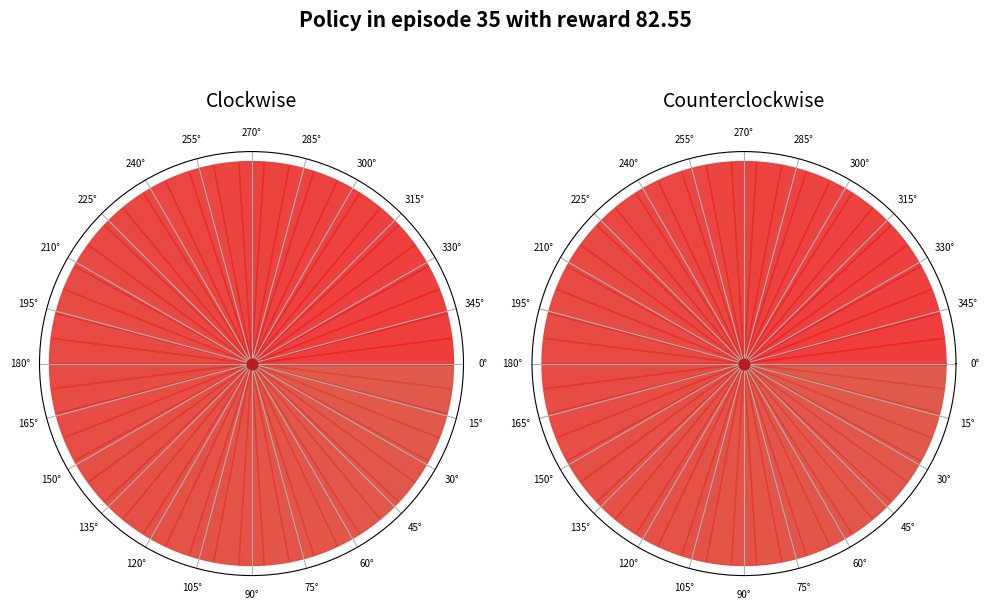

Between 1638927059 and 1638322245, which is larger?

1638927059